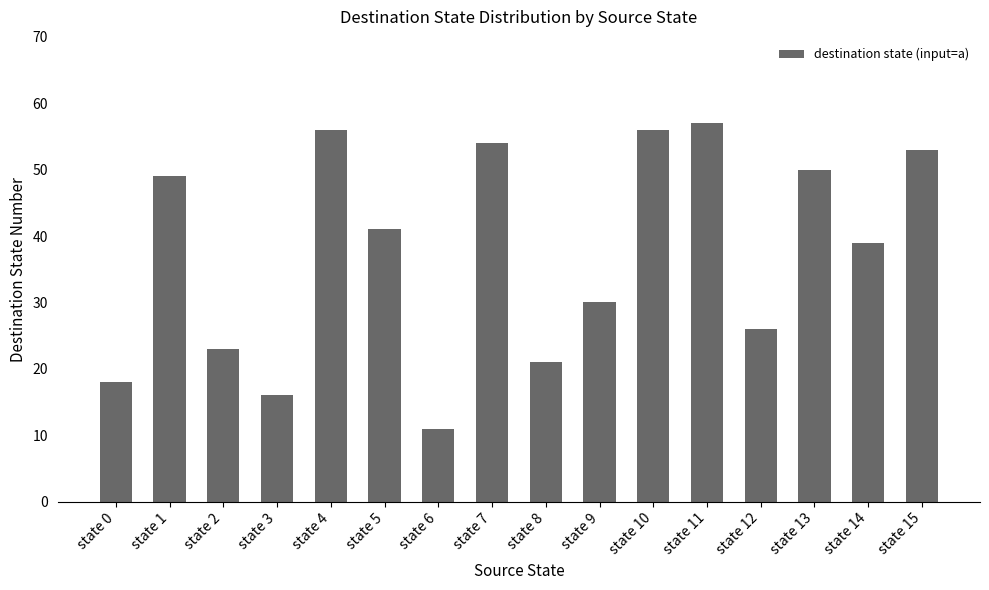

What is the minimum value shown in the chart?

11